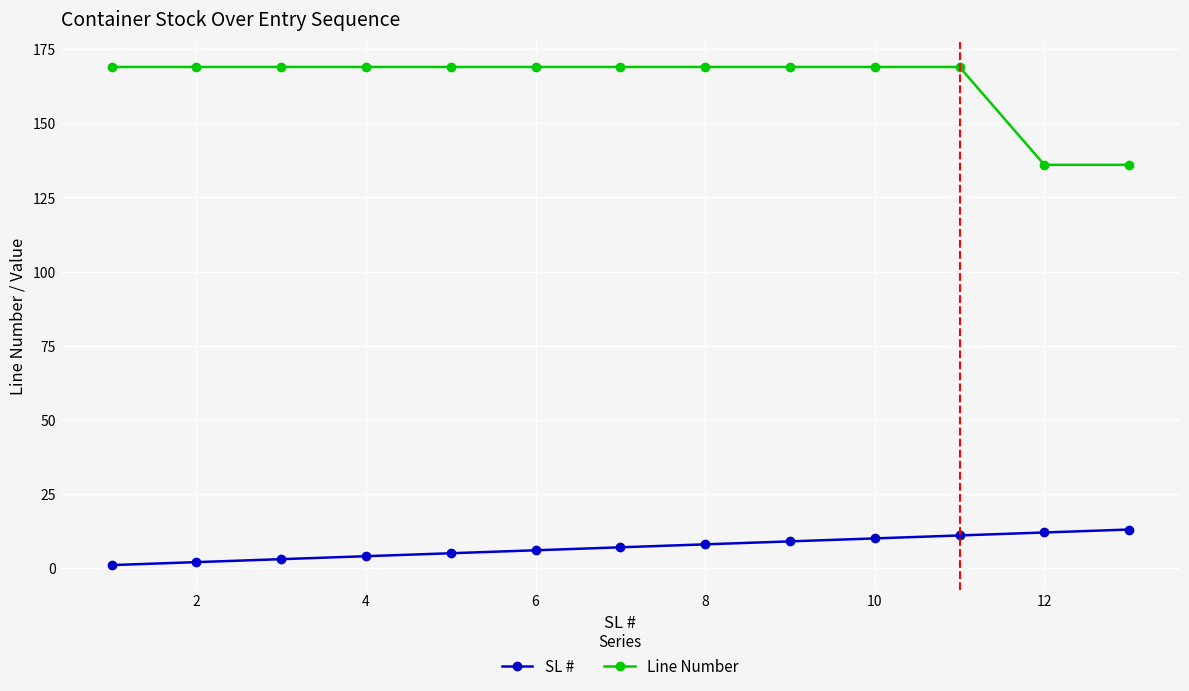

True or false: Line Number and SL # intersect in this chart.

False